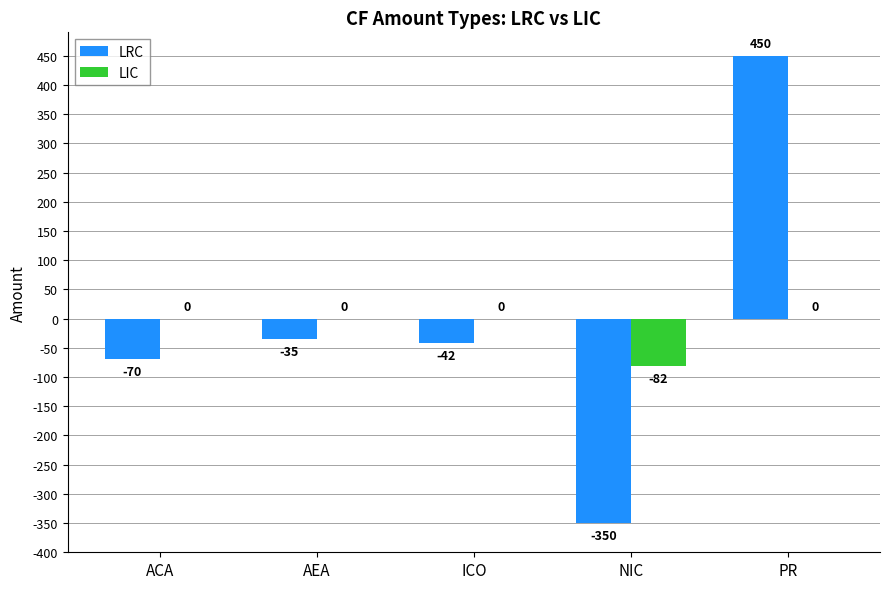

Reading right to left, what are all the values shown in this chart?

LRC: 450	-350	-42	-35	-70
LIC: 0	-82	0	0	0